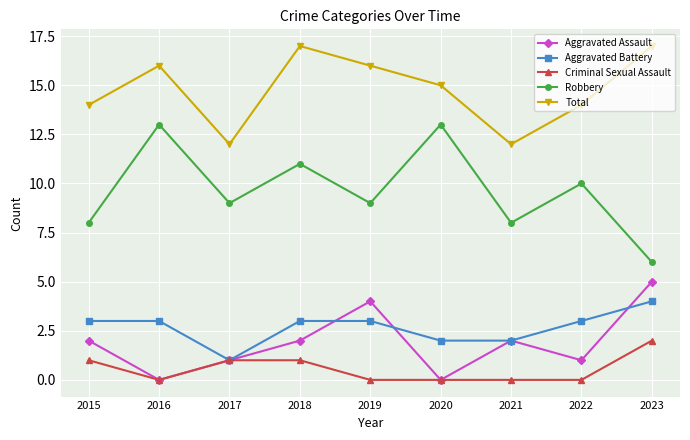

At which category does Aggravated Assault reach its first local valley?

2016